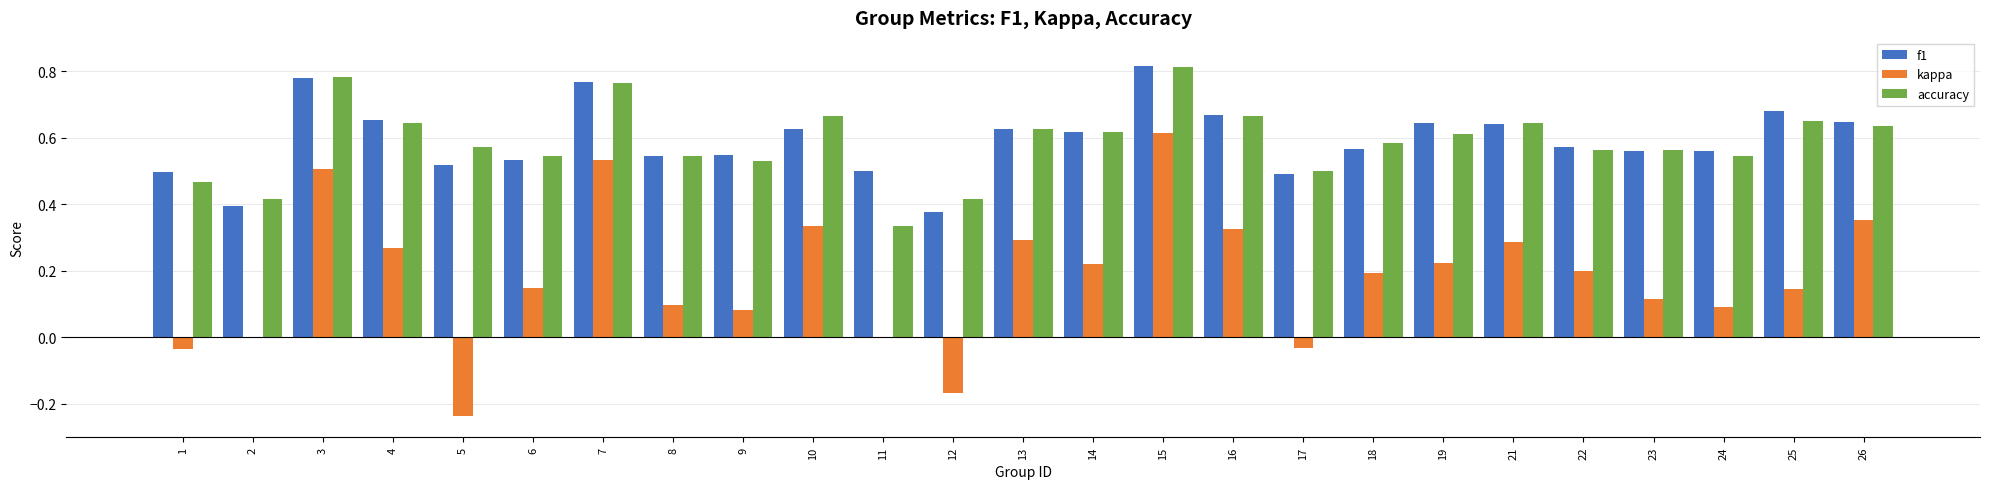

Which series changed the most between 2 and 13?

kappa